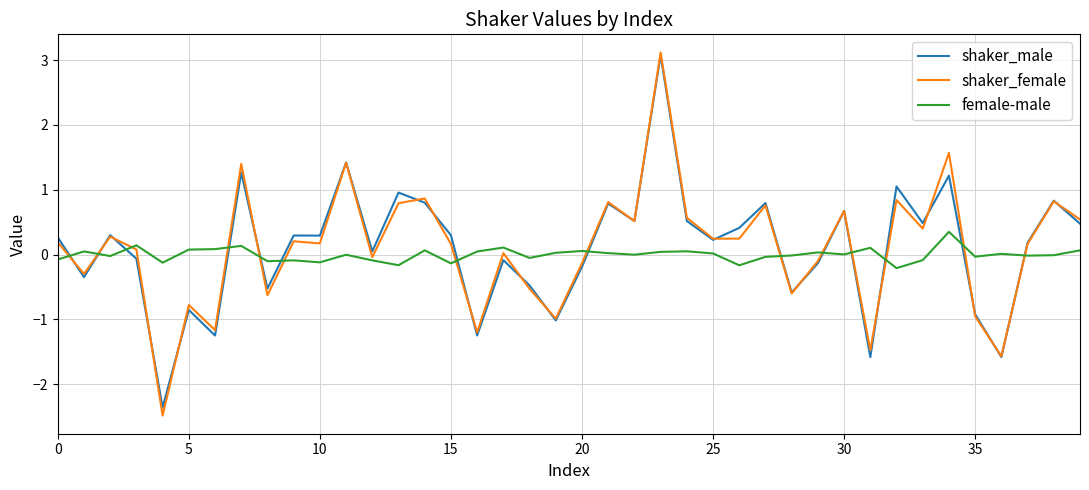

Which series has the largest range (max minus min)?

shaker_female